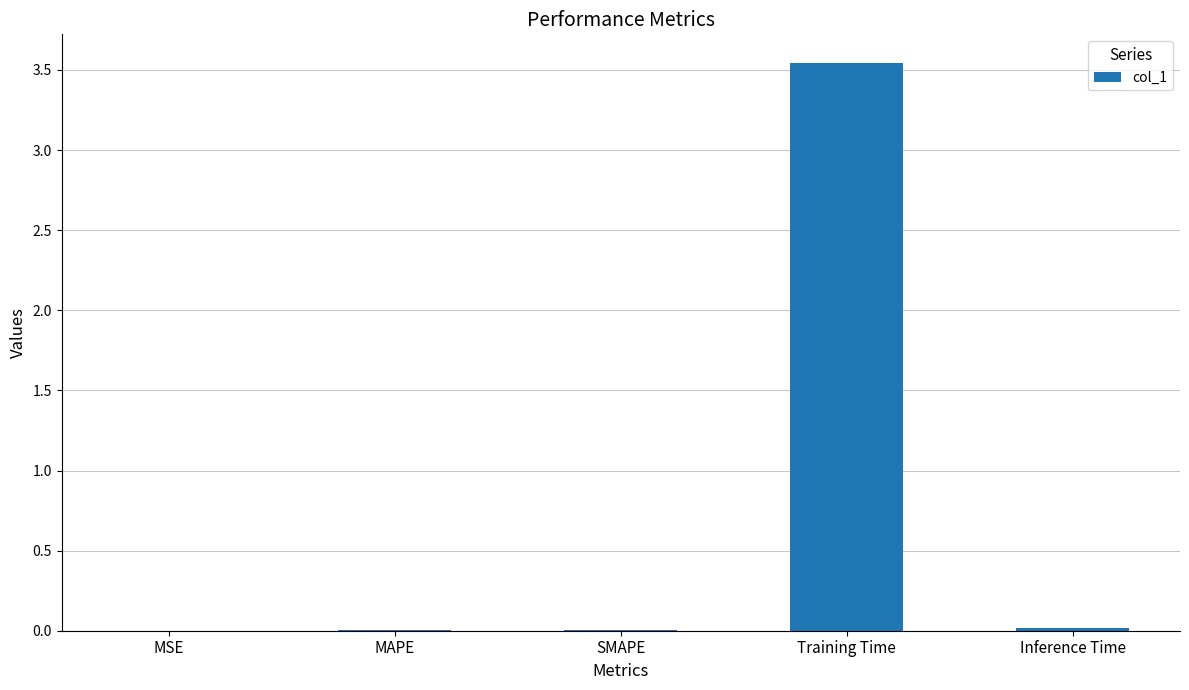

The chart shows a value of 0.0 at Inference Time. True or false?

True